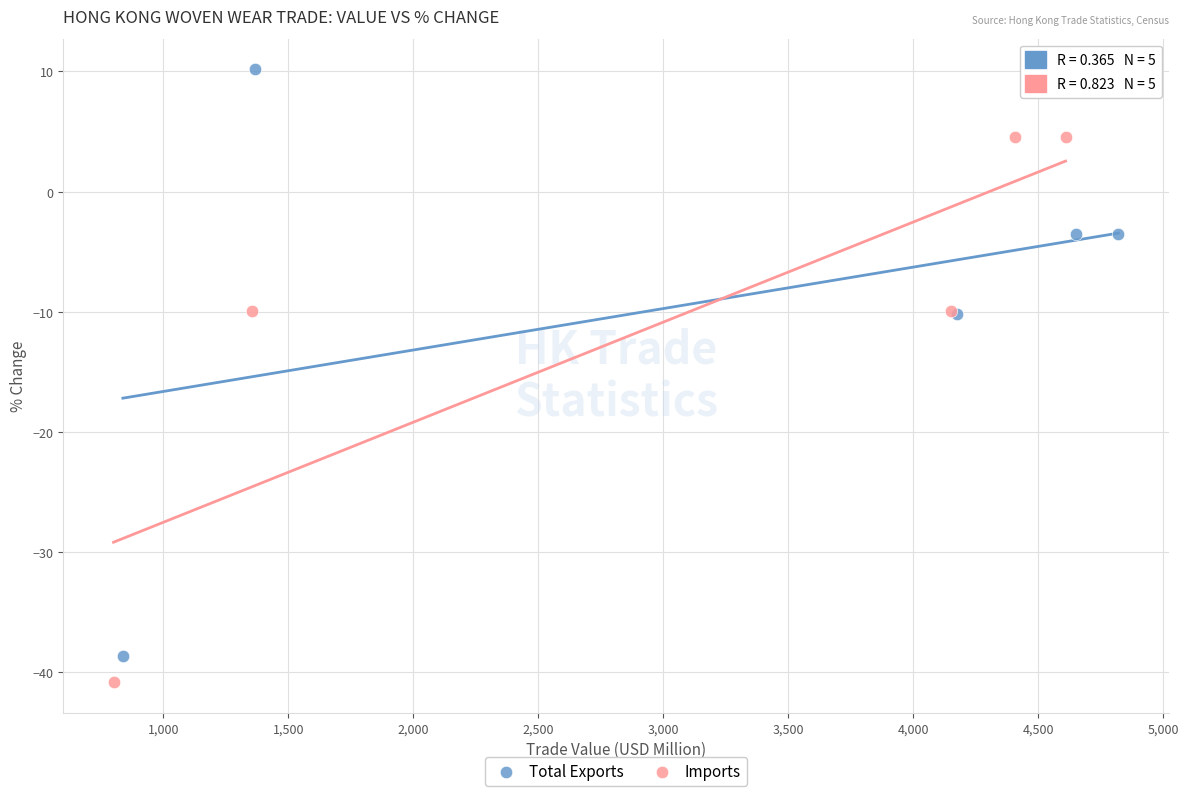

Which series has the widest spread of Y values?

Total Exports